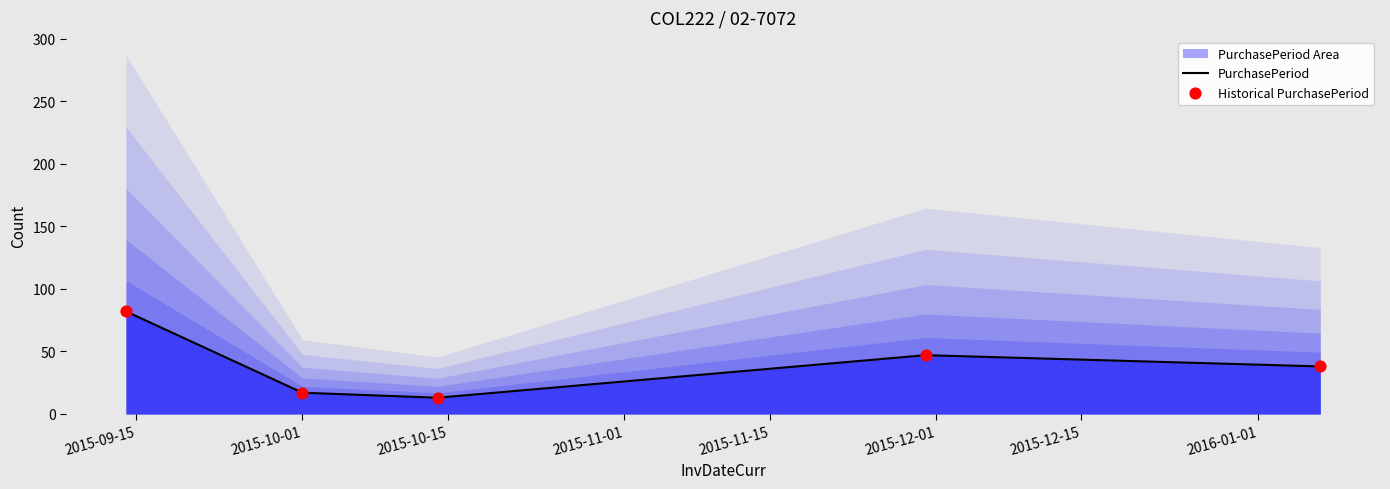

Which series has the largest total across all categories?

PurchasePeriod